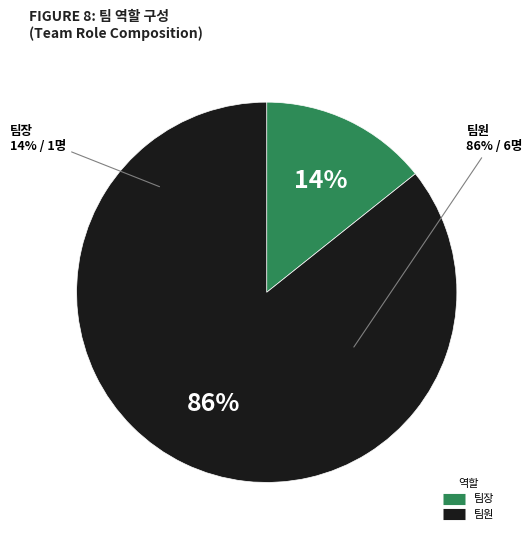

What percentage is NOT represented by 팀장?

85.7%